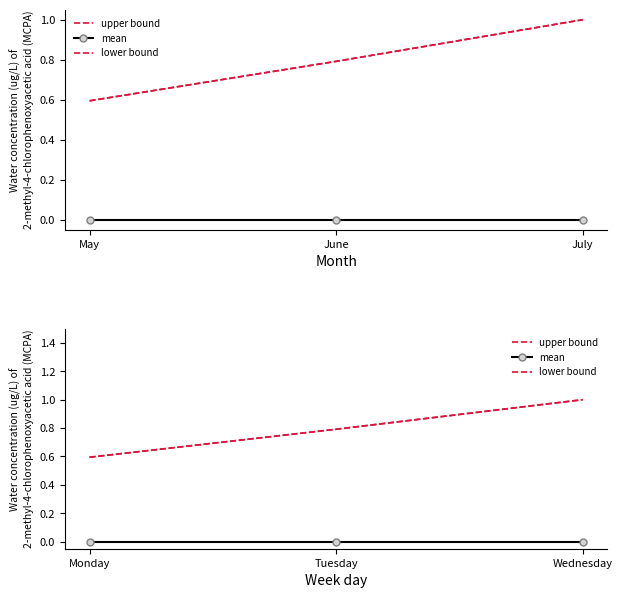

Between Tuesday and Monday, which is larger?

Tuesday